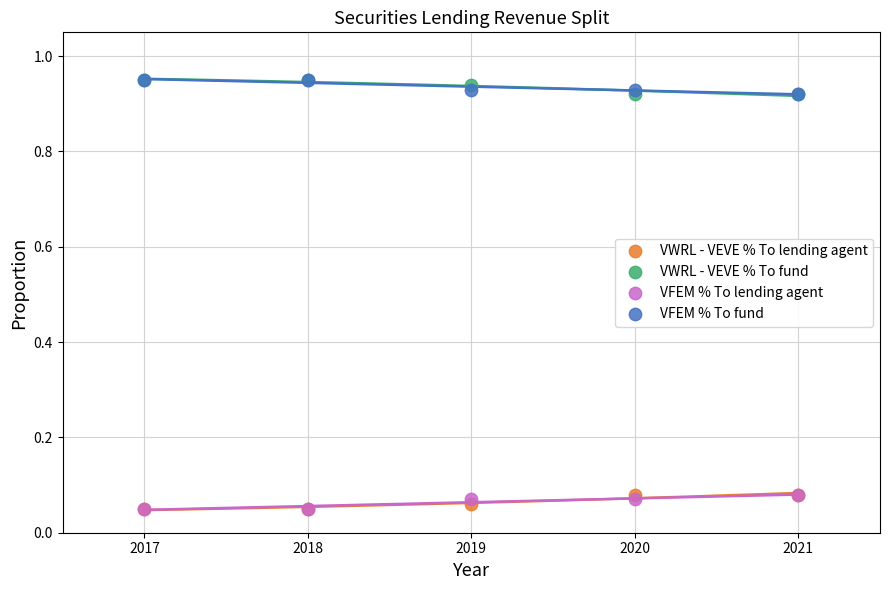

What are all the series names shown in the legend?

VWRL - VEVE % To lending agent, VWRL - VEVE % To fund, VFEM % To lending agent, VFEM % To fund